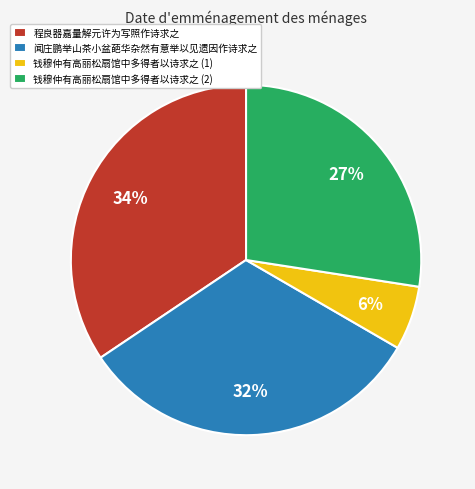

Which category has the smallest portion of the pie?

钱穆仲有高丽松扇馆中多得者以诗求之 (1)